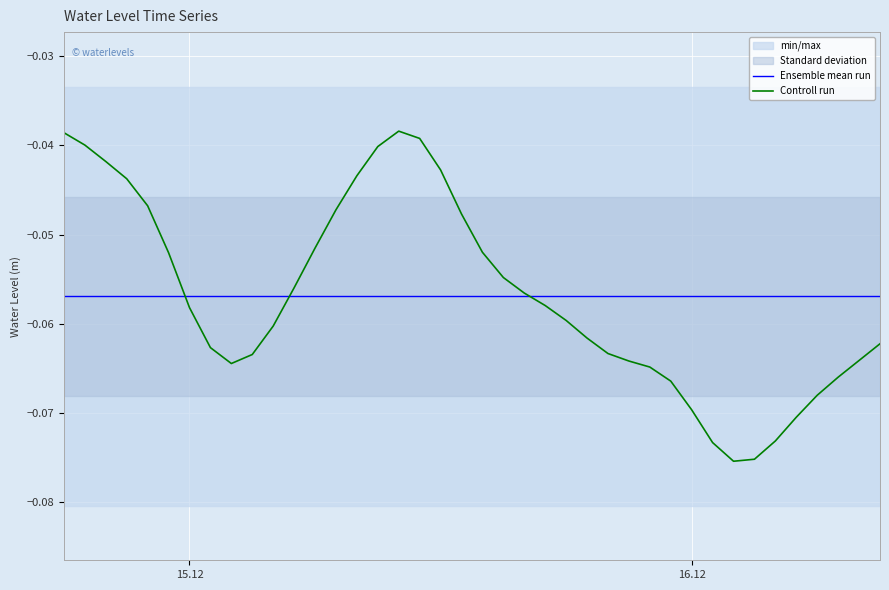

How many lines are shown in the chart?

2